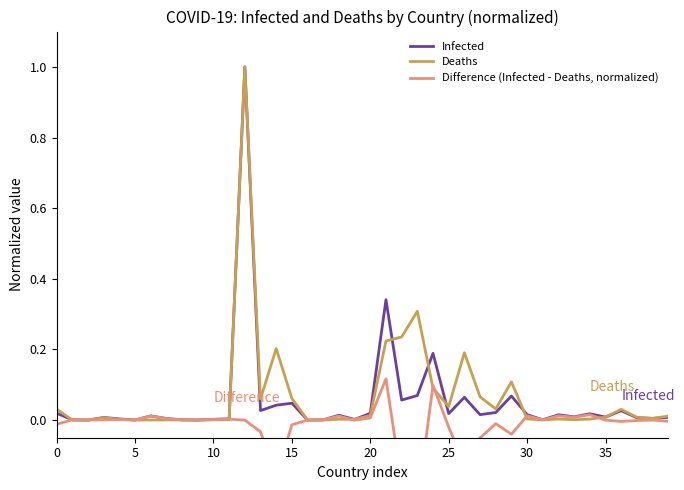

Which label corresponds to the smallest value in the chart?

23